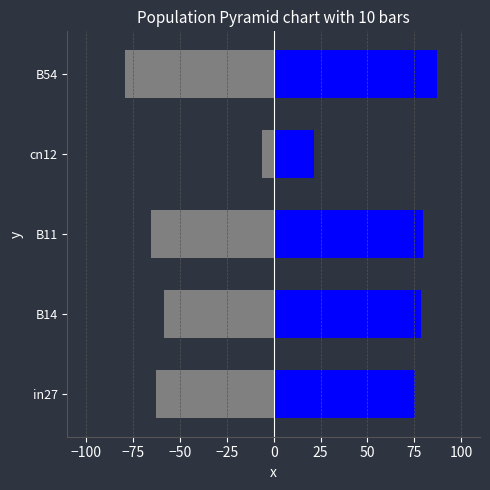

What are all the series names shown in the legend?

job369_scenario0_699, job370_scenario1_706